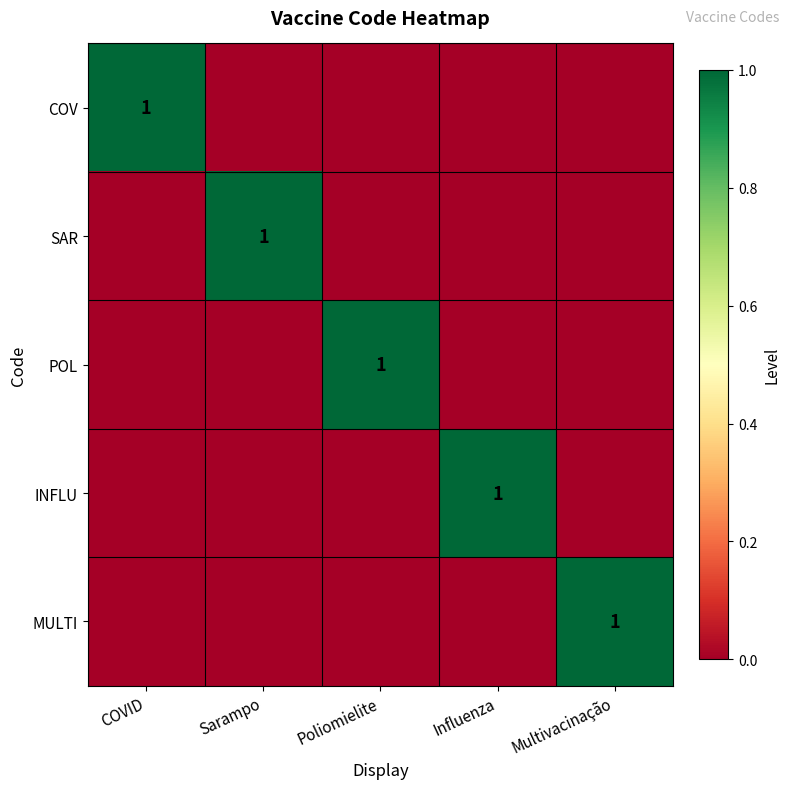

The COV series shows 0 at COVID. True or false?

False